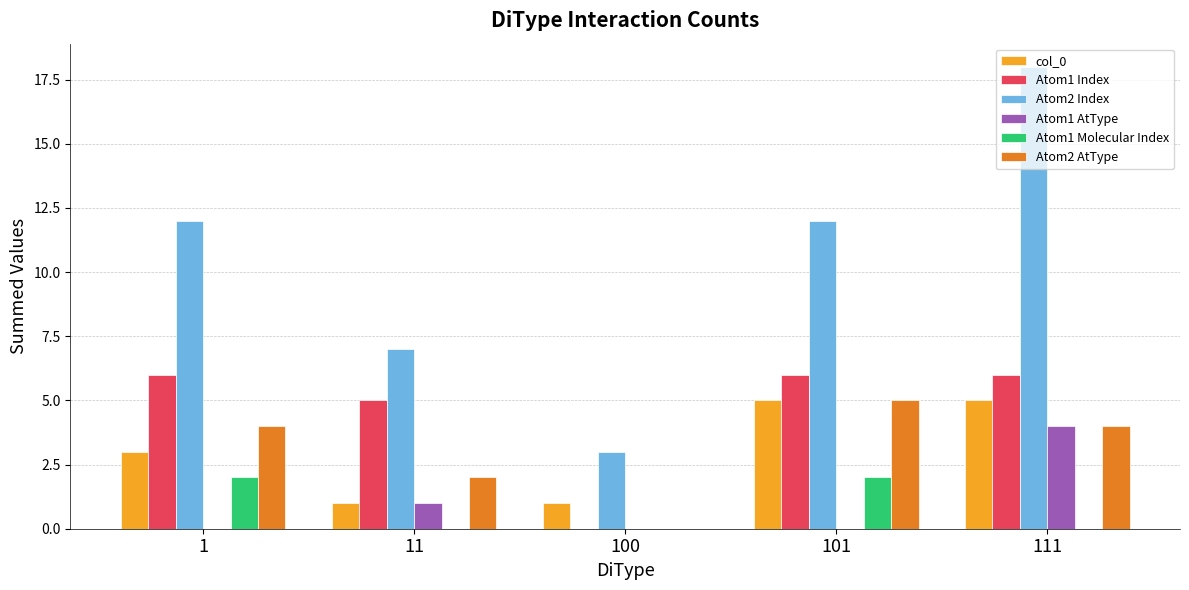

The value of Atom1 Molecular Index at 111 is 1. True or false?

False